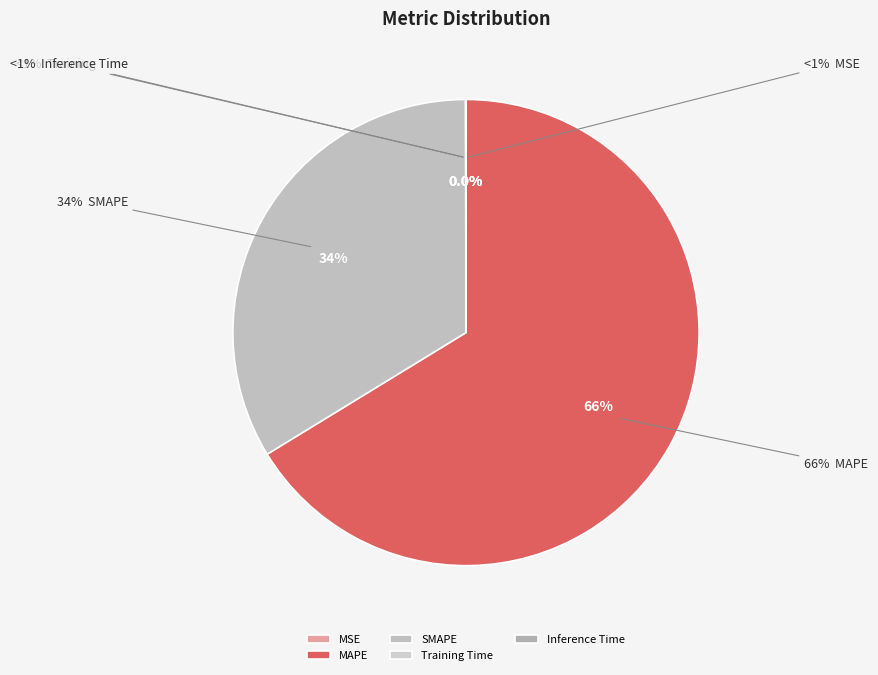

Between SMAPE and MSE, which is larger?

SMAPE